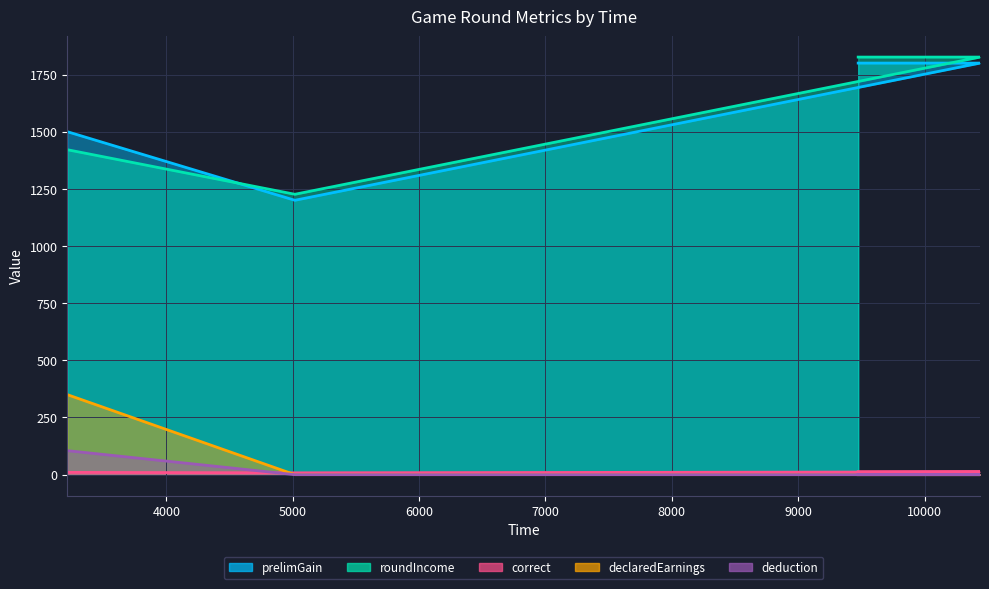

What is the label of the 2nd point from the left?

5017